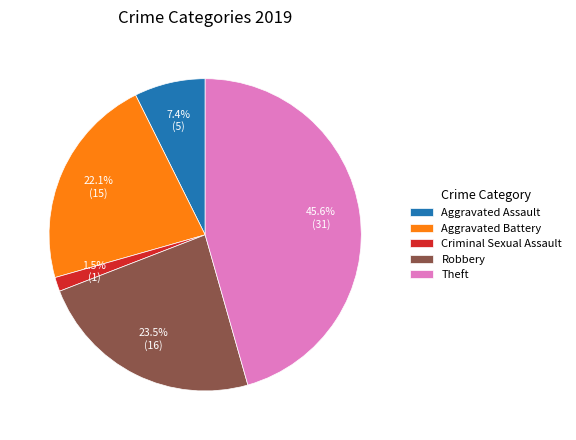

What portion of the pie excludes Robbery?

76.5%